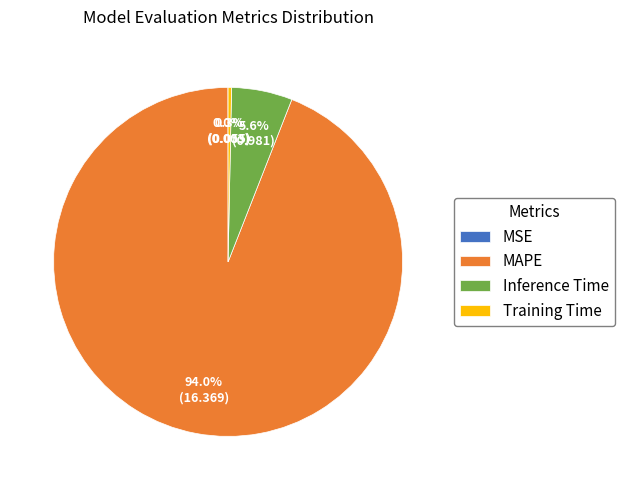

To the nearest percent, what percentage of the pie is Inference Time?

6%